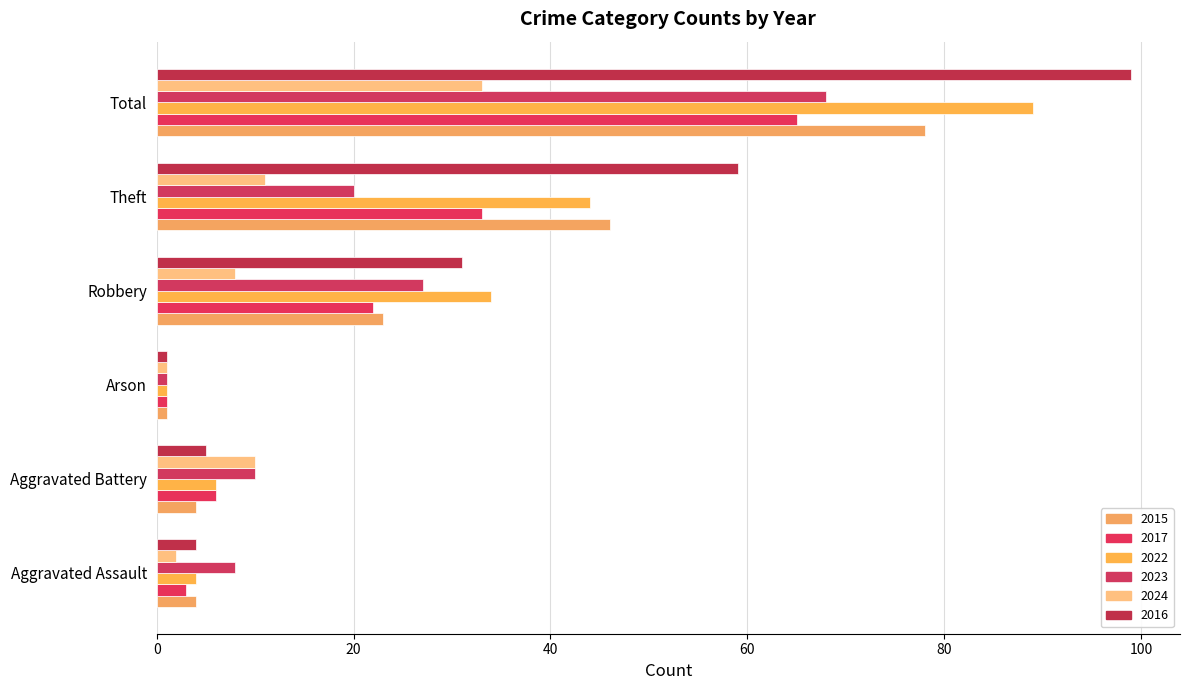

What are all the series names shown in the legend?

2015, 2017, 2022, 2023, 2024, 2016